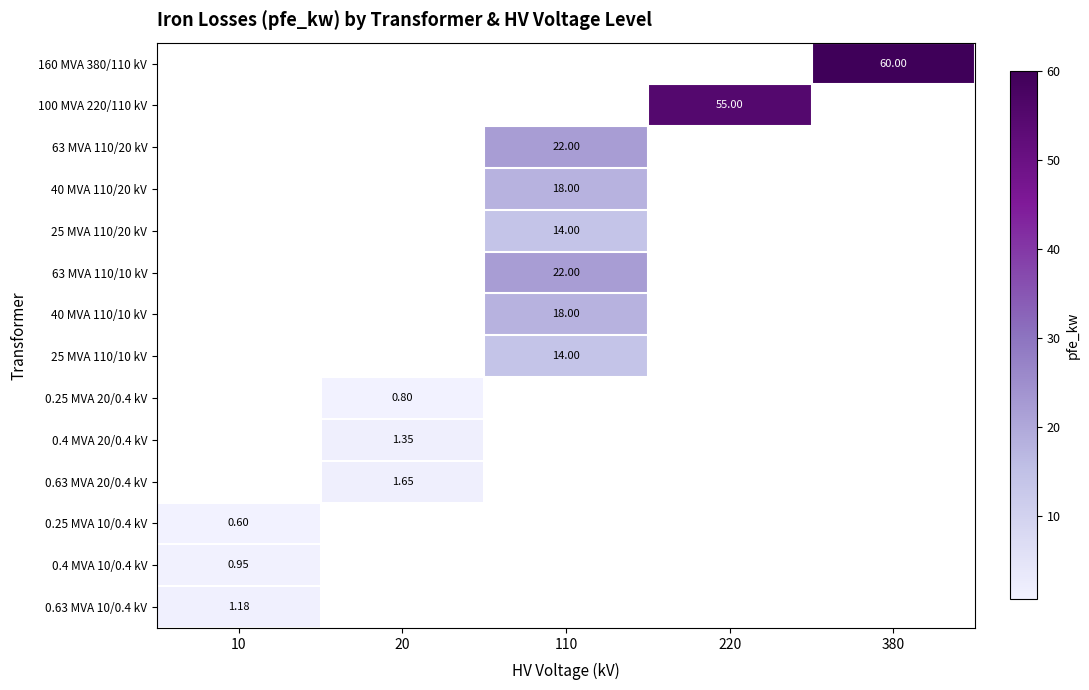

How many categories are shown in the chart?

5